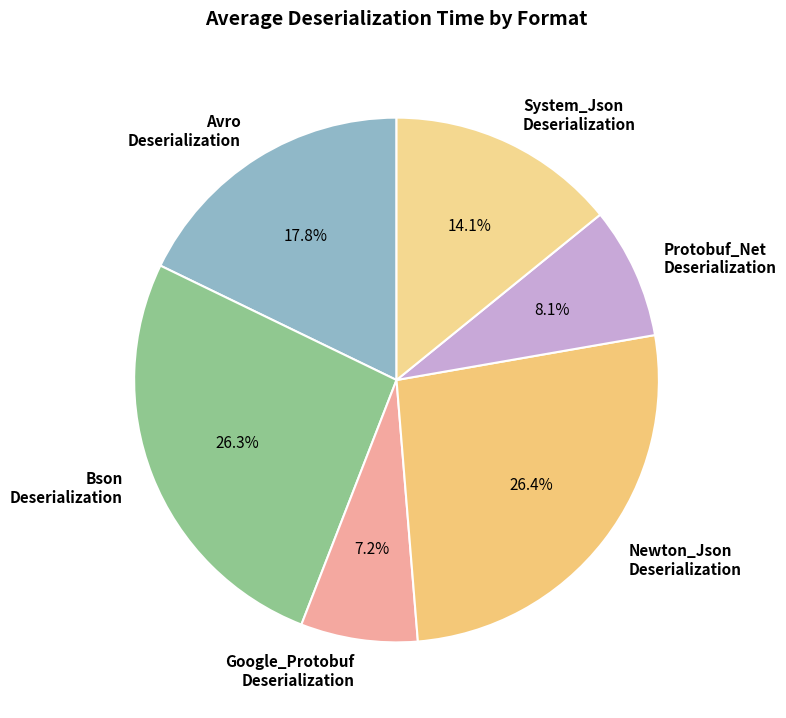

Is it true that Google_Protobuf is 7% of the pie?

True